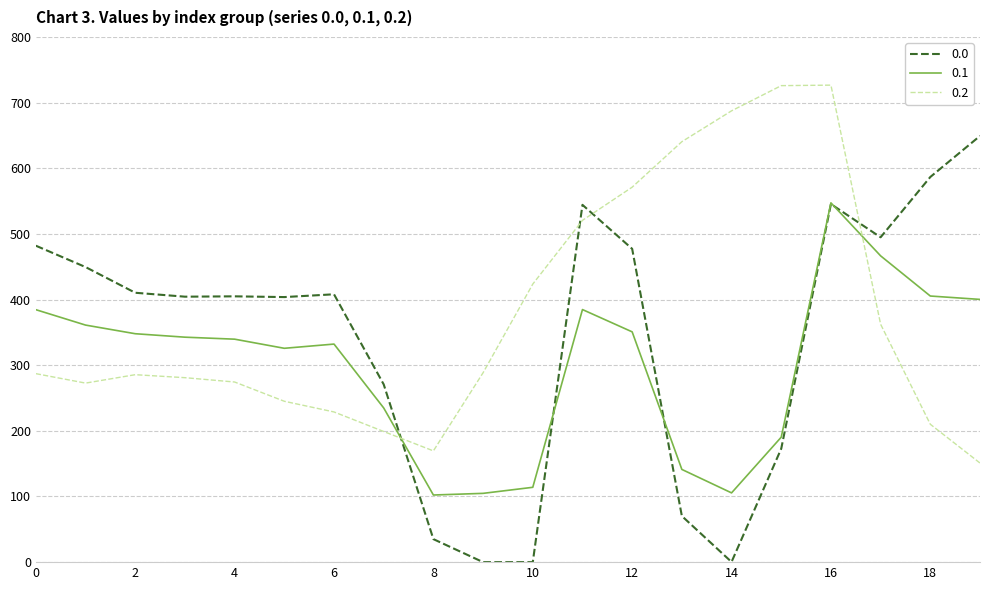

What is the maximum value for 0.0?

649.2